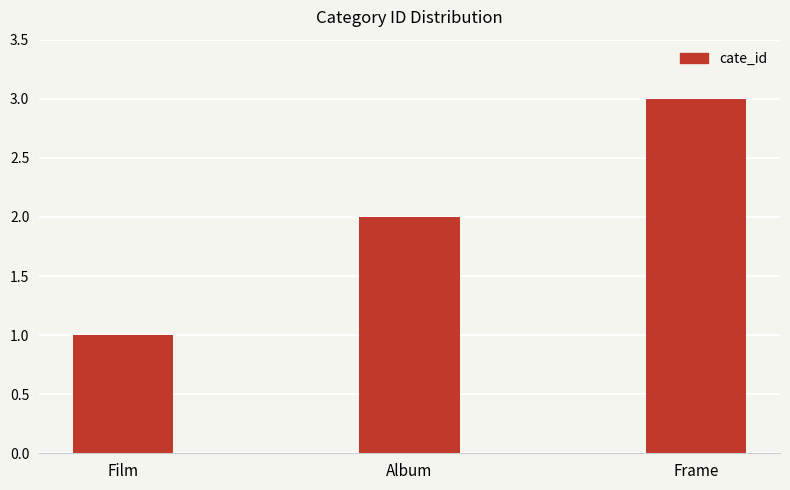

What is the smallest value displayed?

1